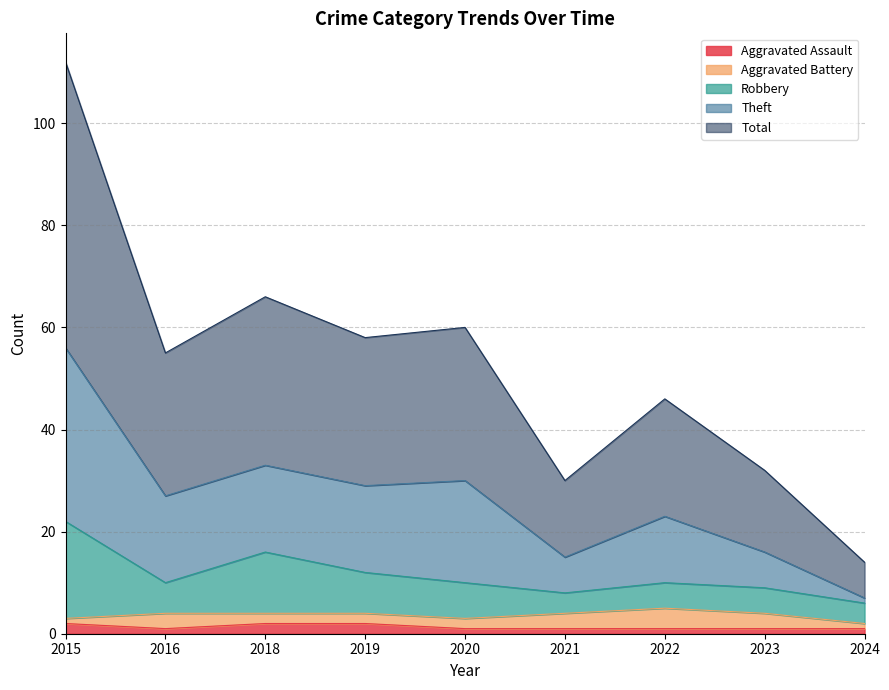

True or false: Robbery has a value of 3 at 2020.

False